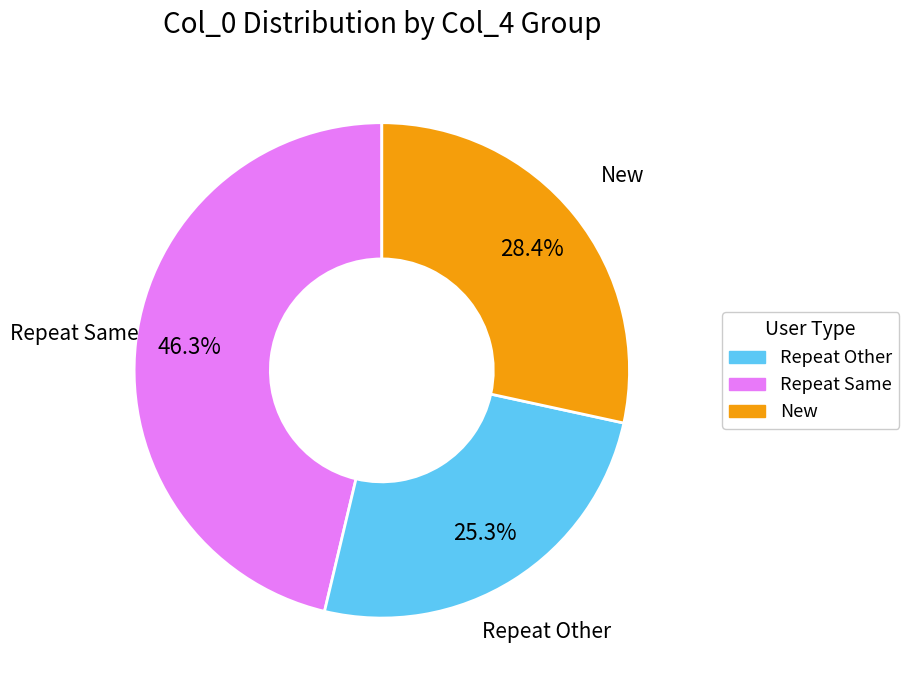

Does any single category account for the majority?

No